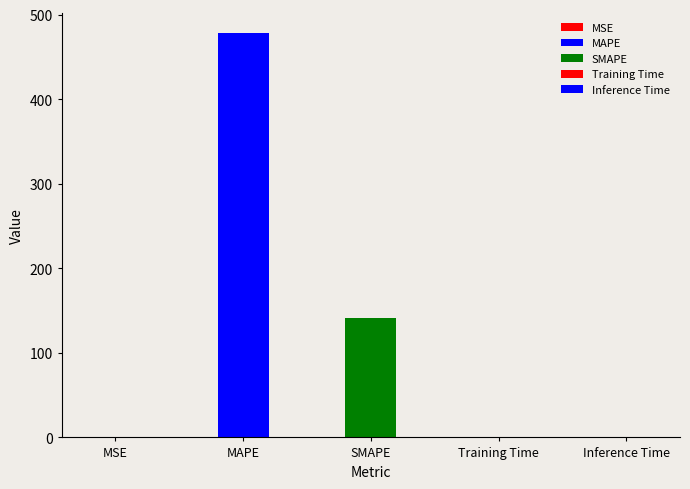

Where is the data nearest to the value 239?

SMAPE